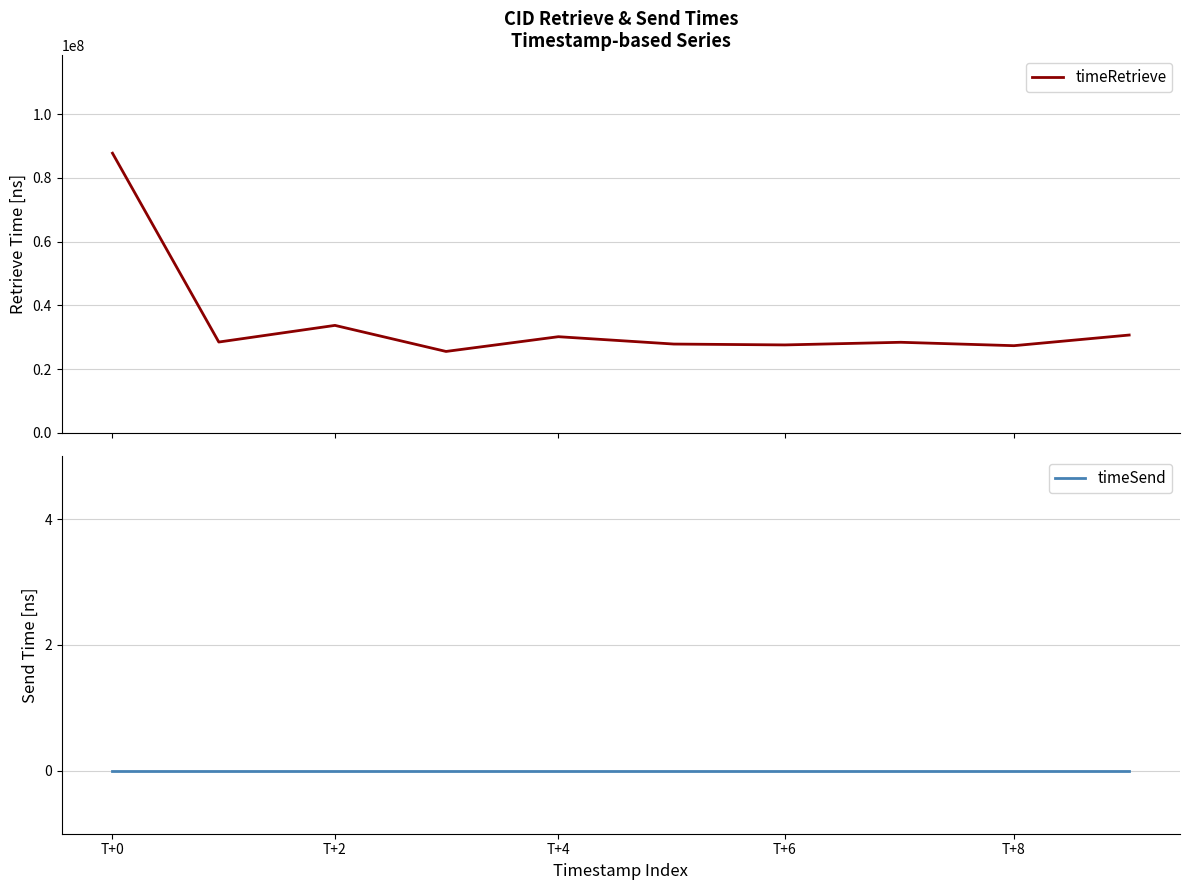

What is the maximum value for timeRetrieve?

87757951